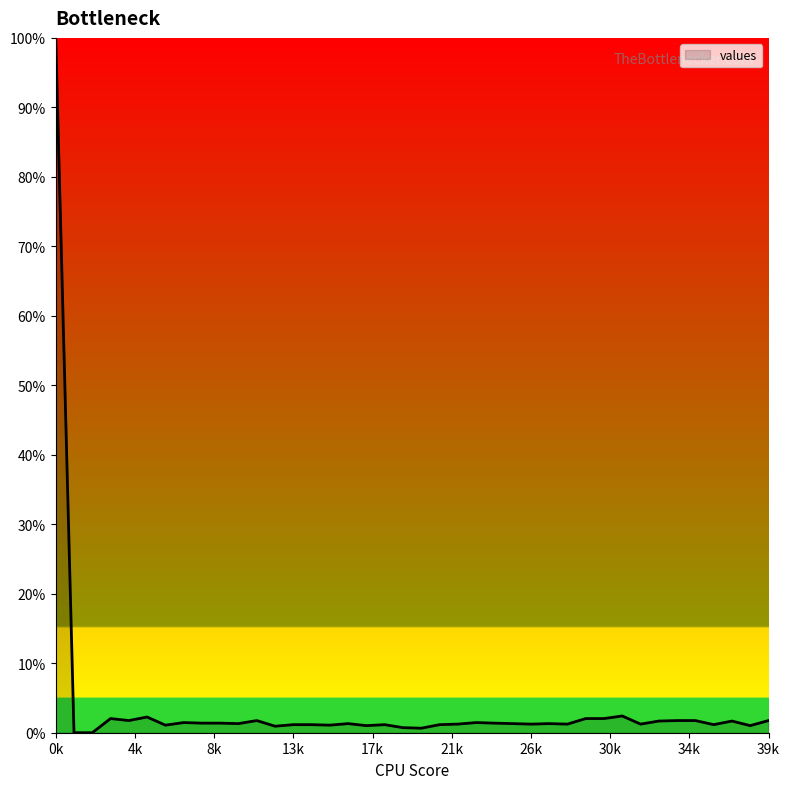

True or false: the data has more than 1 interior local peaks.

True